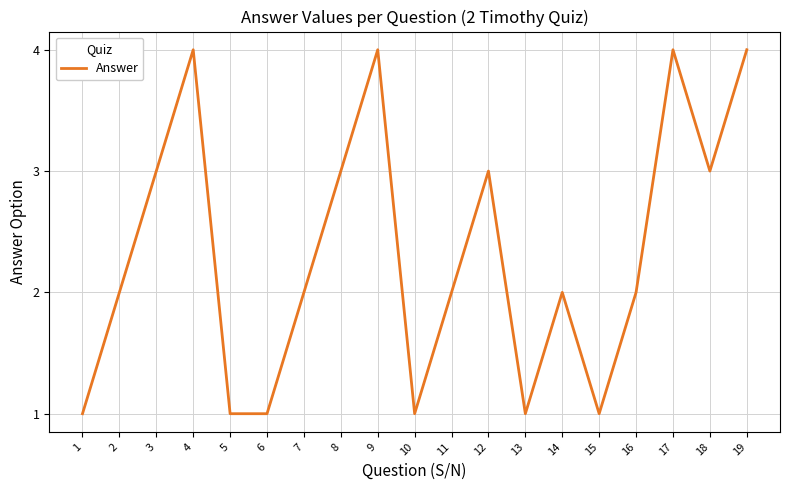

What is the difference between the maximum and second lowest values?

3